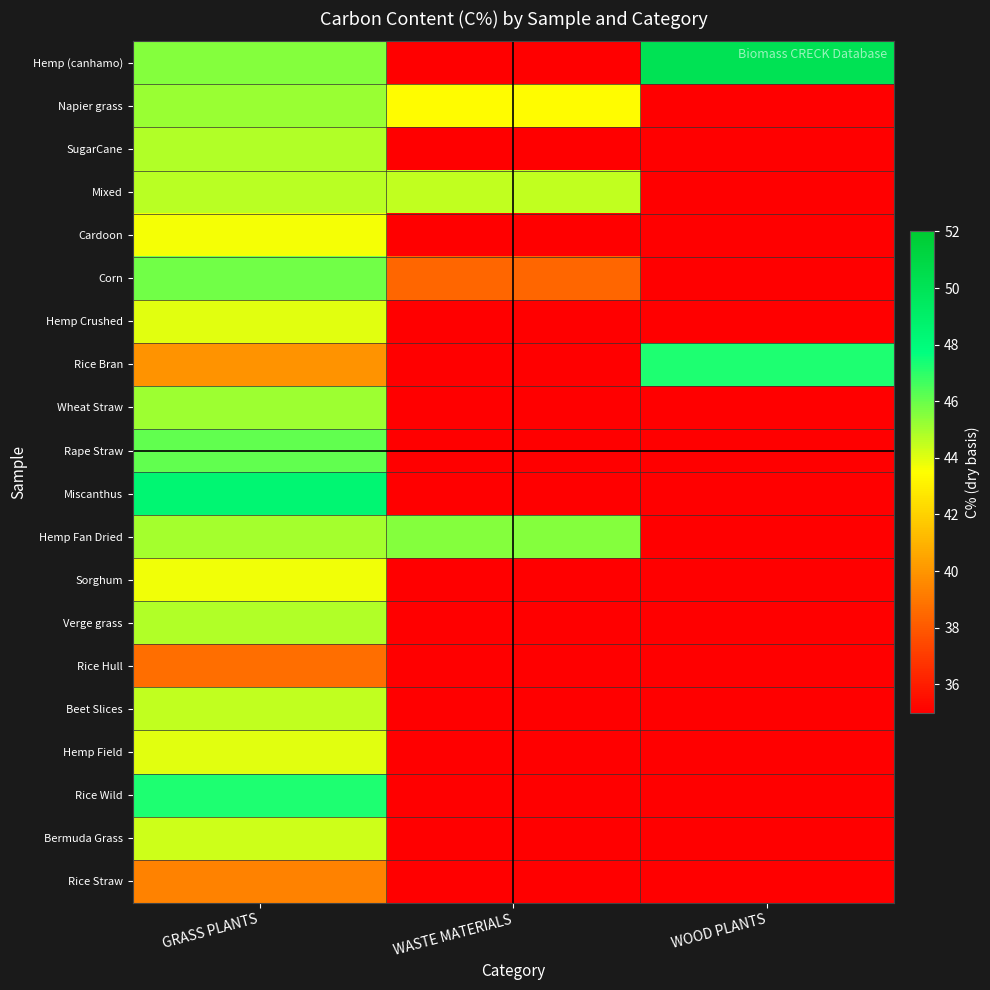

Reading left to right, transcribe all the data shown in this chart.

Hemp (canhamo): GRASS PLANTS=45.5	WASTE MATERIALS=0.0	WOOD PLANTS=50.1
Napier grass: GRASS PLANTS=45.2	WASTE MATERIALS=43.4	WOOD PLANTS=0.0
SugarCane: GRASS PLANTS=44.8	WASTE MATERIALS=0.0	WOOD PLANTS=0.0
Mixed: GRASS PLANTS=44.7	WASTE MATERIALS=44.5	WOOD PLANTS=0.0
Cardoon: GRASS PLANTS=43.6	WASTE MATERIALS=0.0	WOOD PLANTS=0.0
Corn: GRASS PLANTS=45.9	WASTE MATERIALS=38.5	WOOD PLANTS=0.0
Hemp Crushed: GRASS PLANTS=44.0	WASTE MATERIALS=0.0	WOOD PLANTS=0.0
Rice Bran: GRASS PLANTS=39.9	WASTE MATERIALS=0.0	WOOD PLANTS=47.3
Wheat Straw: GRASS PLANTS=45.2	WASTE MATERIALS=0.0	WOOD PLANTS=0.0
Rape Straw: GRASS PLANTS=46.1	WASTE MATERIALS=0.0	WOOD PLANTS=0.0
Miscanthus: GRASS PLANTS=48.5	WASTE MATERIALS=0.0	WOOD PLANTS=0.0
Hemp Fan Dried: GRASS PLANTS=45.0	WASTE MATERIALS=45.5	WOOD PLANTS=0.0
Sorghum: GRASS PLANTS=43.7	WASTE MATERIALS=0.0	WOOD PLANTS=0.0
Verge grass: GRASS PLANTS=44.8	WASTE MATERIALS=0.0	WOOD PLANTS=0.0
Rice Hull: GRASS PLANTS=38.7	WASTE MATERIALS=0.0	WOOD PLANTS=0.0
Beet Slices: GRASS PLANTS=44.6	WASTE MATERIALS=0.0	WOOD PLANTS=0.0
Hemp Field: GRASS PLANTS=44.0	WASTE MATERIALS=0.0	WOOD PLANTS=0.0
Rice Wild: GRASS PLANTS=47.2	WASTE MATERIALS=0.0	WOOD PLANTS=0.0
Bermuda Grass: GRASS PLANTS=44.4	WASTE MATERIALS=0.0	WOOD PLANTS=0.0
Rice Straw: GRASS PLANTS=39.3	WASTE MATERIALS=0.0	WOOD PLANTS=0.0